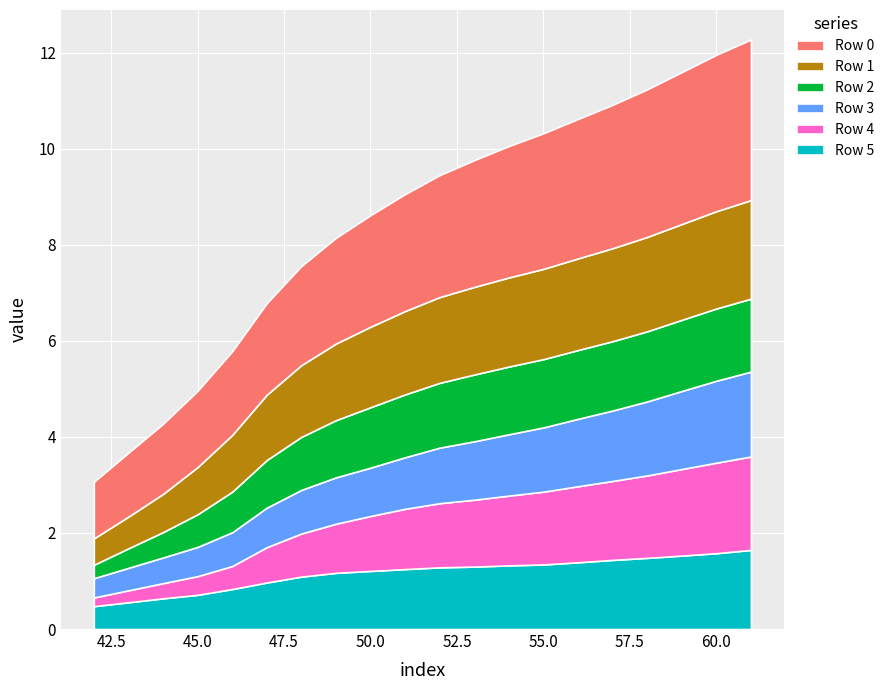

Reading right to left, what are all the values shown in this chart?

Row 0: 3.3	3.3	3.2	3.1	3.0	2.9	2.8	2.7	2.6	2.5	2.4	2.3	2.2	2.1	1.9	1.7	1.6	1.5	1.3	1.2
Row 1: 2.1	2.0	2.0	2.0	1.9	1.9	1.9	1.9	1.8	1.8	1.7	1.7	1.6	1.5	1.4	1.2	1.0	0.8	0.7	0.6
Row 2: 1.5	1.5	1.5	1.5	1.4	1.4	1.4	1.4	1.4	1.3	1.3	1.3	1.2	1.1	1.0	0.8	0.7	0.5	0.4	0.3
Row 3: 1.8	1.7	1.6	1.5	1.5	1.4	1.3	1.3	1.2	1.2	1.1	1.0	1.0	0.9	0.8	0.7	0.6	0.5	0.5	0.4
Row 4: 1.9	1.9	1.8	1.7	1.6	1.6	1.5	1.5	1.4	1.3	1.3	1.1	1.0	0.9	0.7	0.5	0.4	0.3	0.2	0.2
Row 5: 1.6	1.6	1.5	1.5	1.4	1.4	1.3	1.3	1.3	1.3	1.2	1.2	1.2	1.1	1.0	0.8	0.7	0.6	0.6	0.5